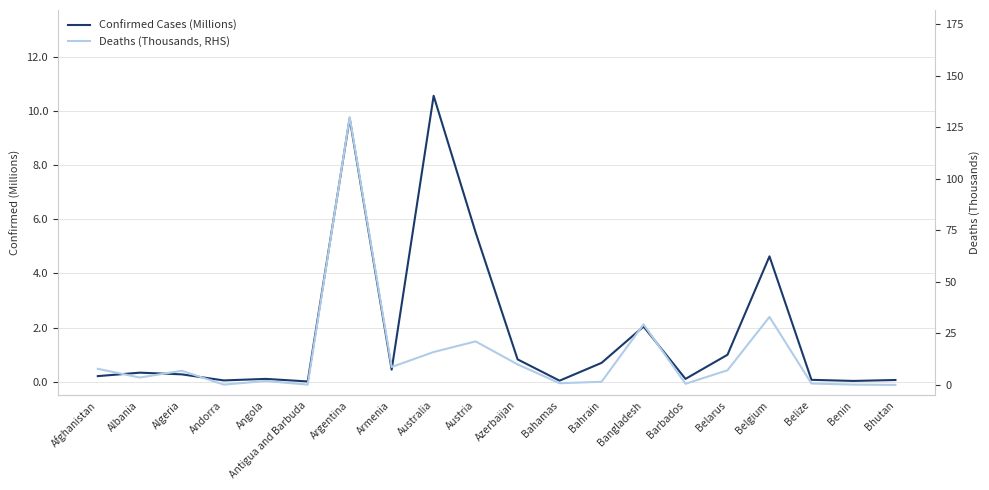

Count the number of categories in the chart.

20